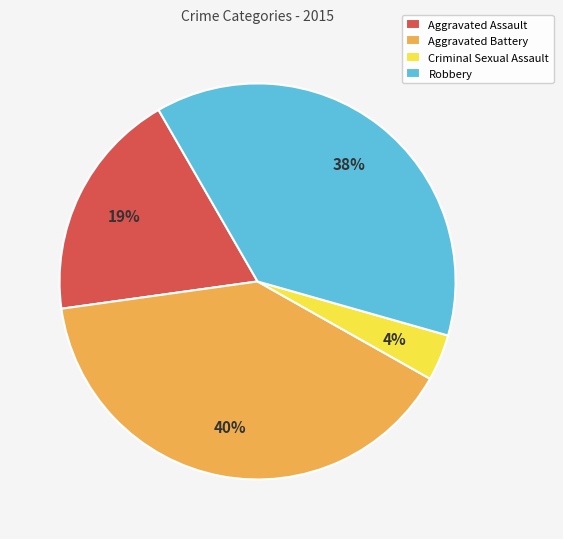

Between Aggravated Assault and Robbery, which is larger?

Robbery